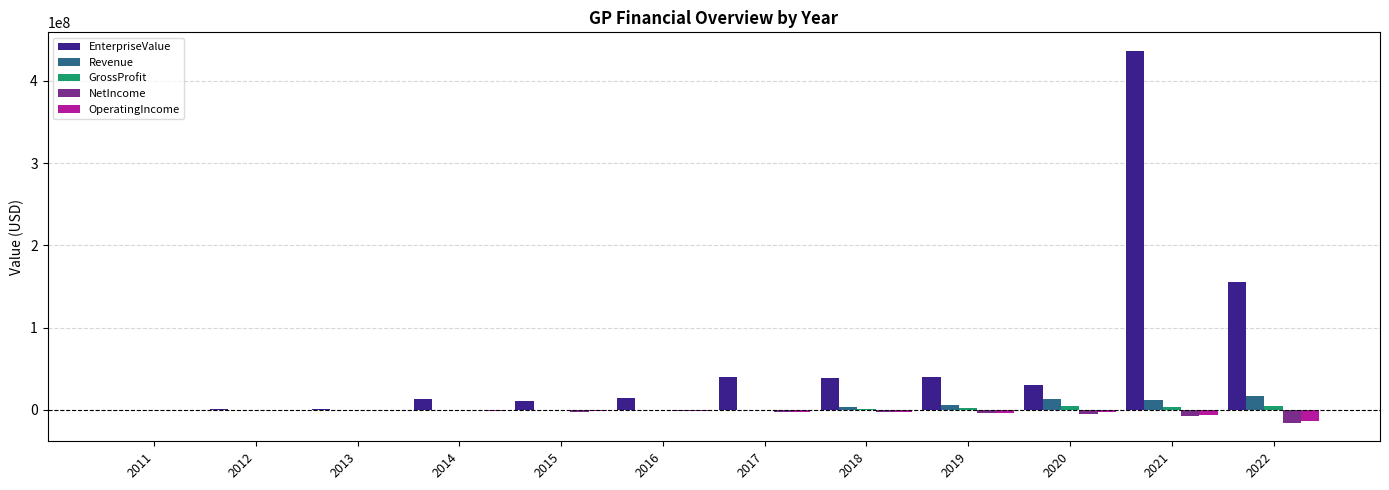

How many data points does each series have?

12